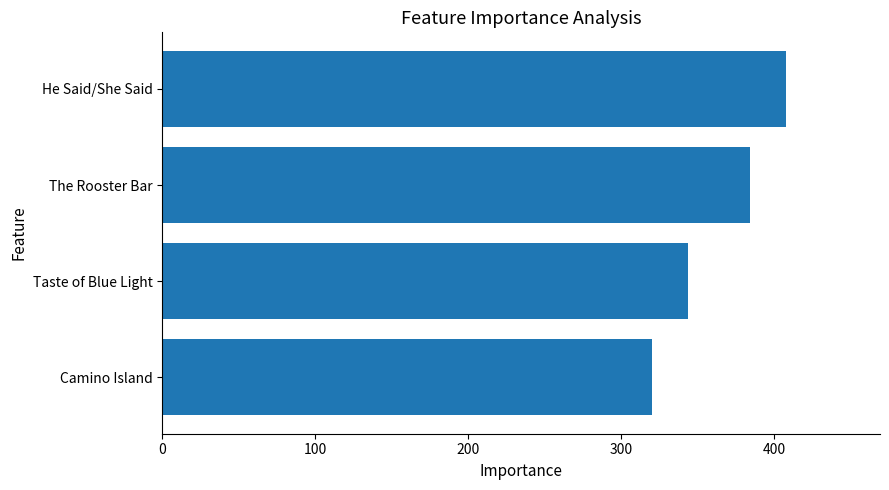

Where is the data nearest to the value 364?

Taste of Blue Light